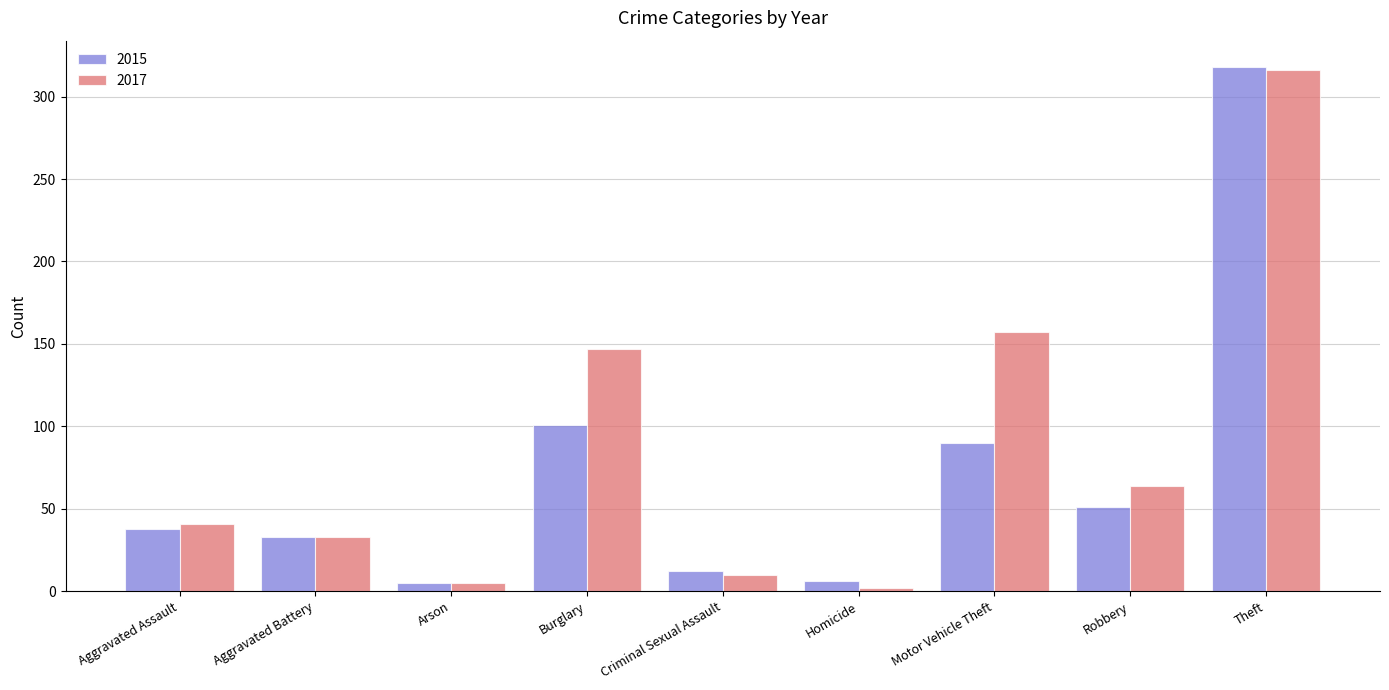

Are the bars grouped side by side (vs. stacked)?

Yes